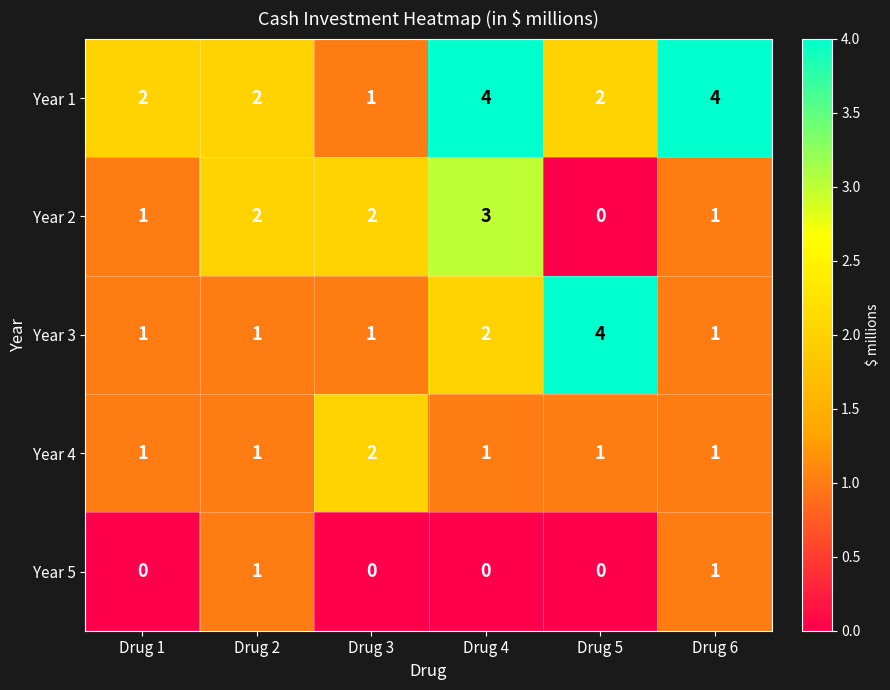

Count the Year 5 values in the range 0 to 1.

6